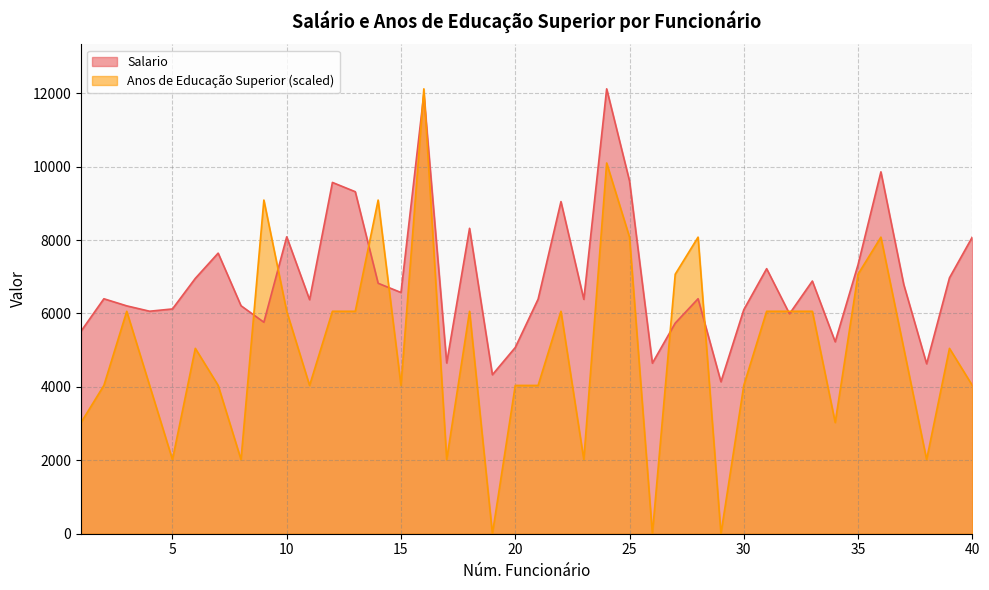

At which category is the sum across all series the highest?

16